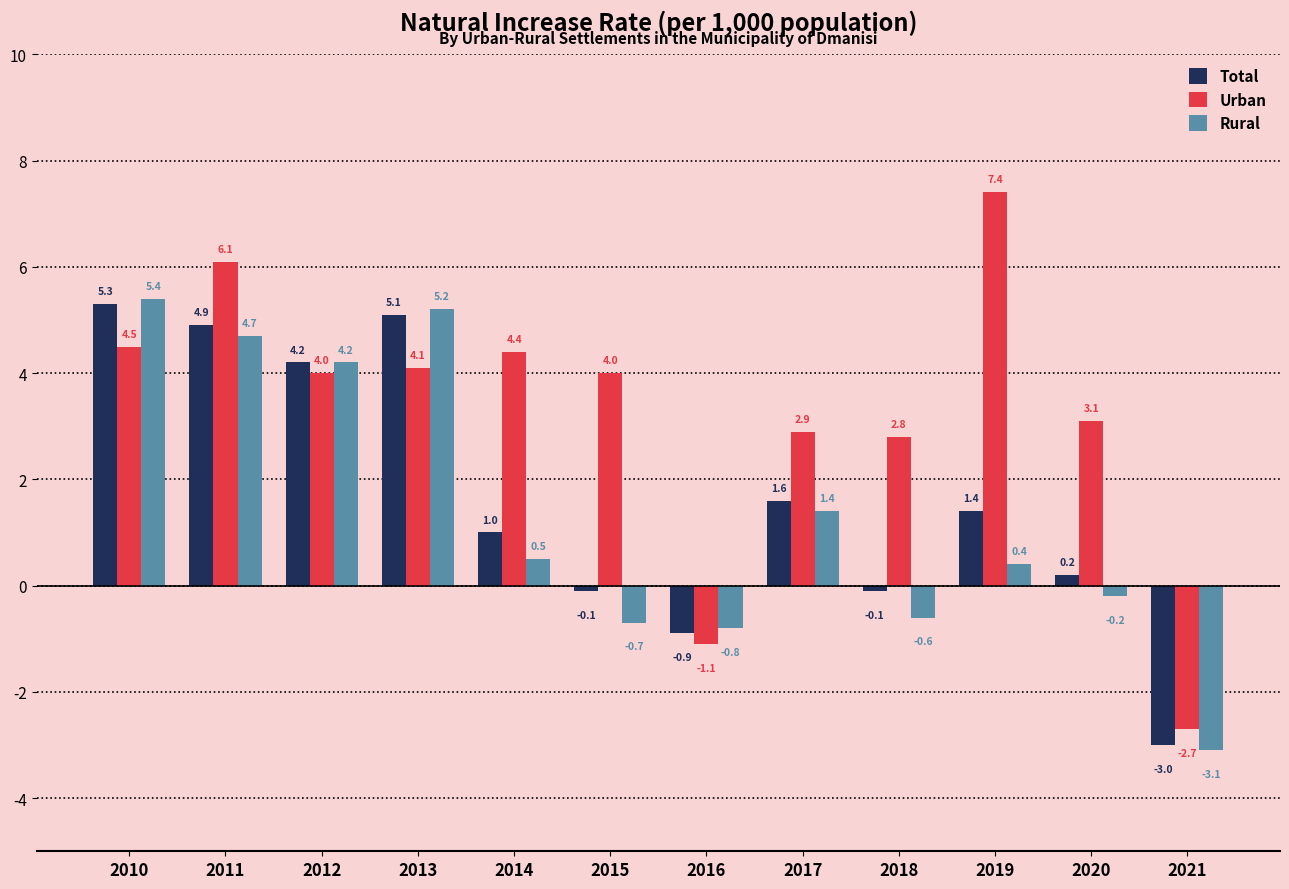

Reading left to right, what are all the values shown in this chart?

Total: 5.3	4.9	4.2	5.1	1.0	-0.1	-0.9	1.6	-0.1	1.4	0.2	-3.0
Urban: 4.5	6.1	4.0	4.1	4.4	4.0	-1.1	2.9	2.8	7.4	3.1	-2.7
Rural: 5.4	4.7	4.2	5.2	0.5	-0.7	-0.8	1.4	-0.6	0.4	-0.2	-3.1